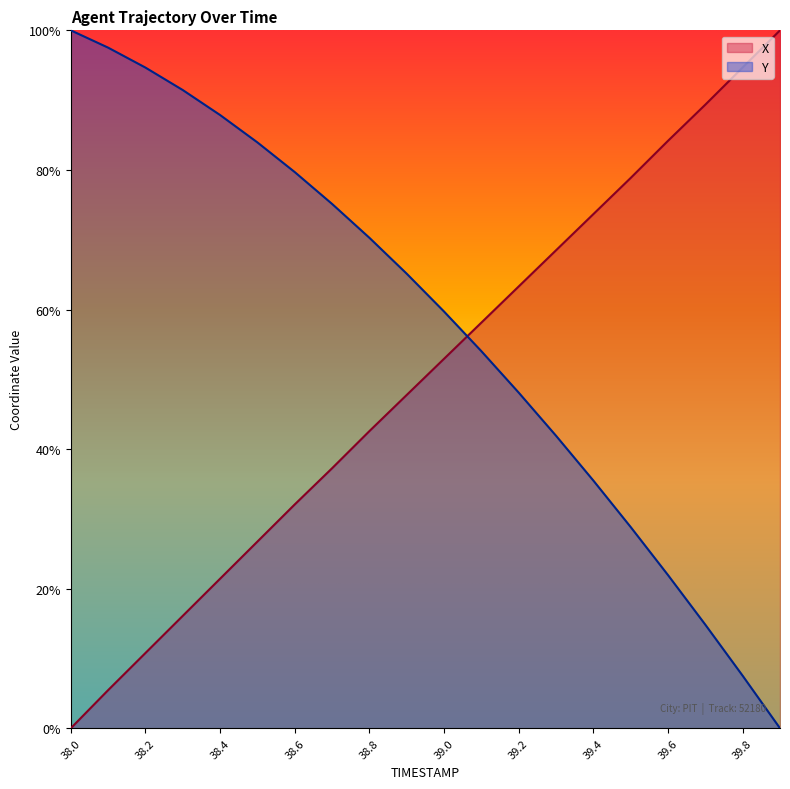

What is the value of the X point at the 5th from the left?

0.2